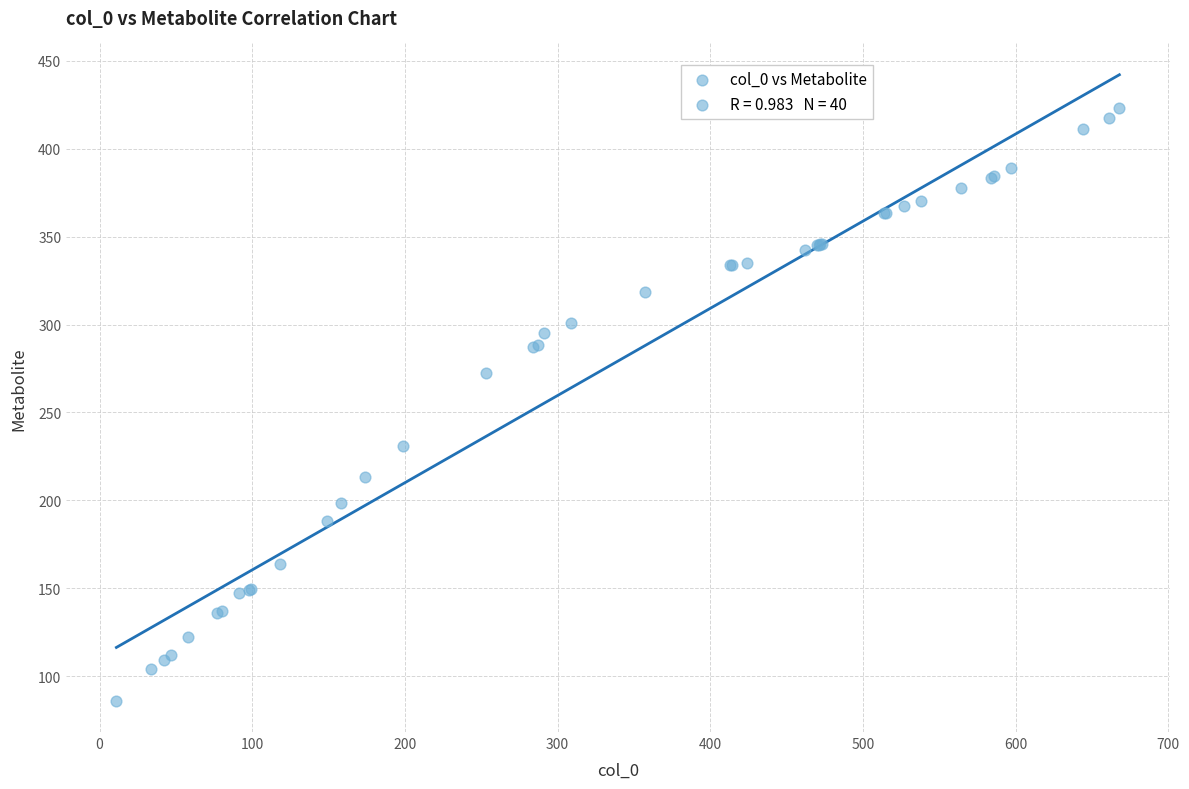

What Y value in the scatter plot is closest to 254?

272.2